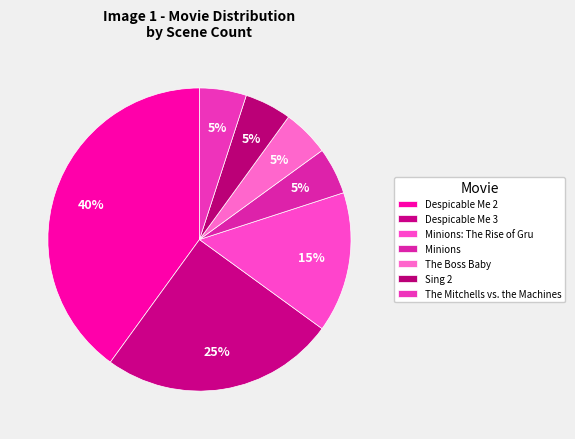

Count the number of slices in the pie.

7